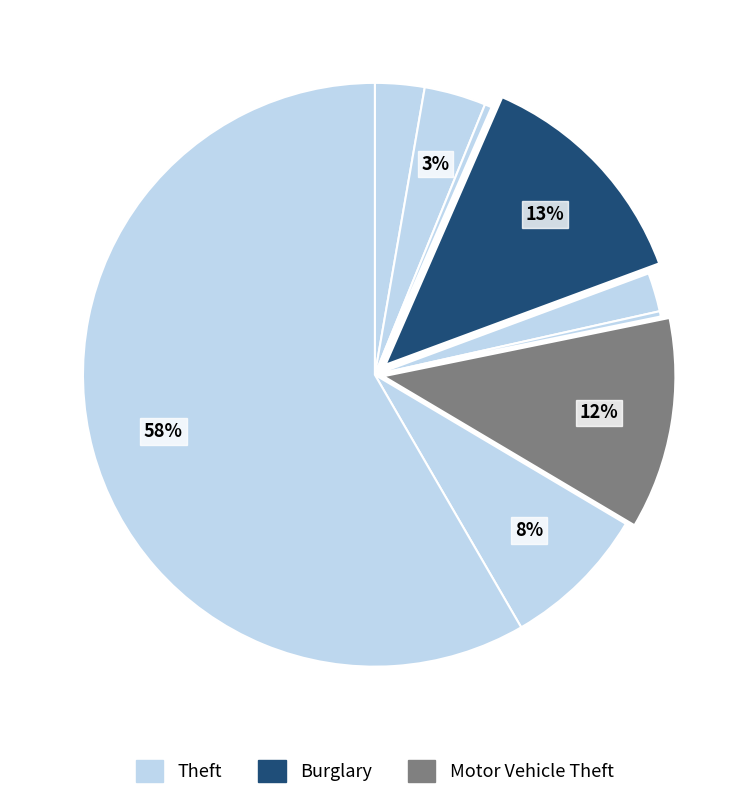

Count the number of slices in the pie.

9